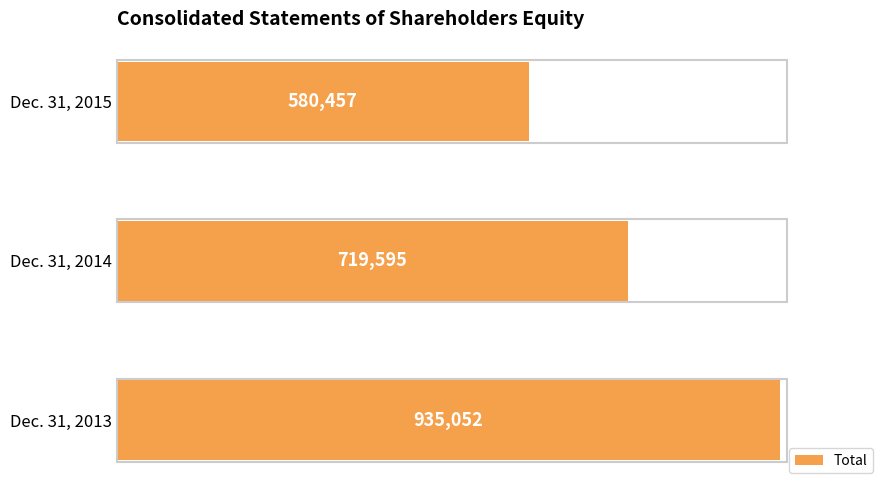

What is the difference between the maximum and minimum values?

354595